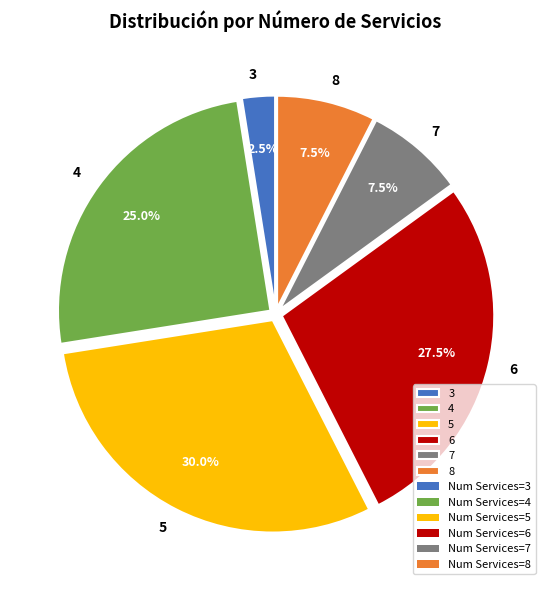

To the nearest percent, what percentage of the pie is 5?

30%